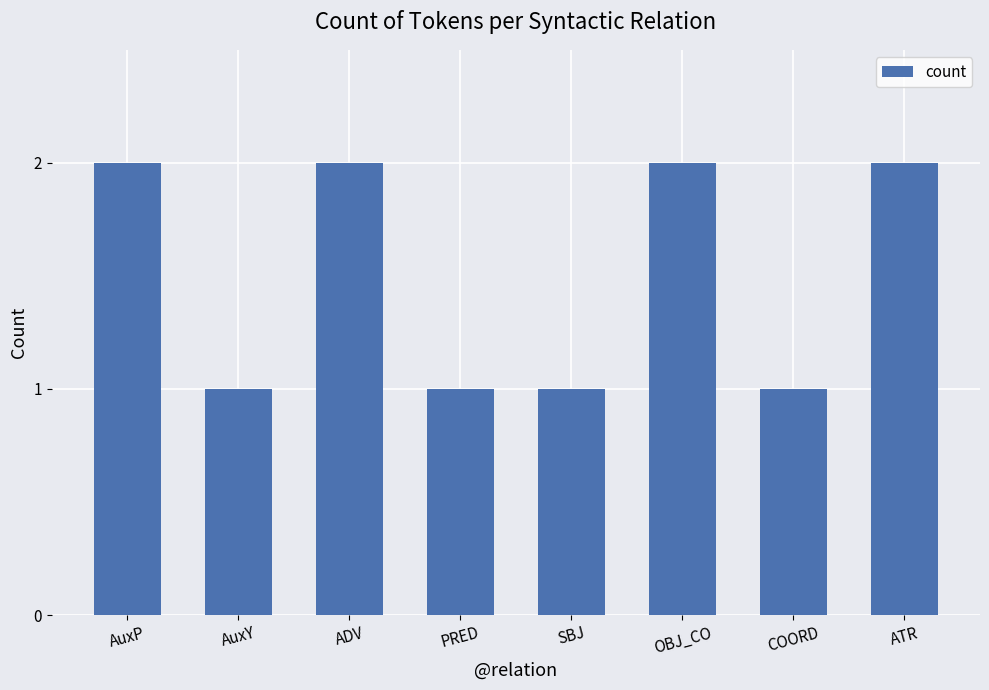

The chart shows a value of 1 at SBJ. True or false?

True